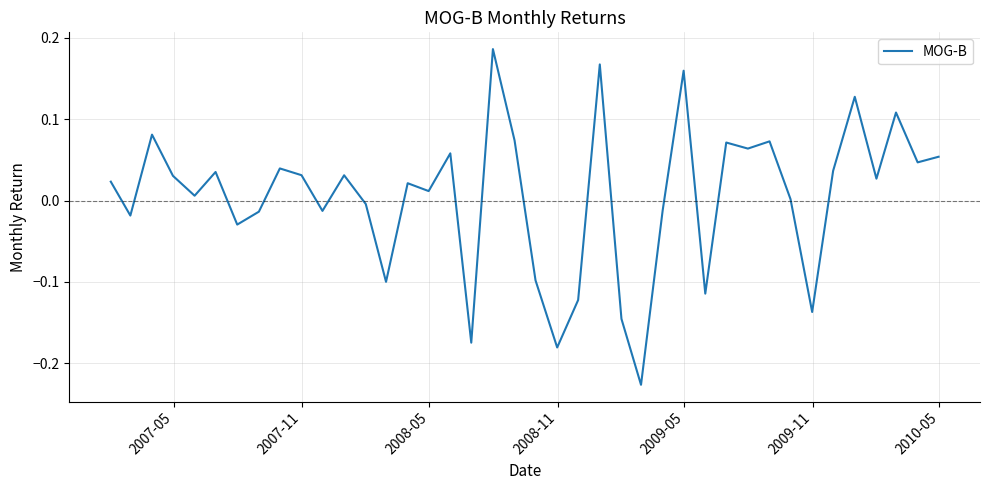

Does the chart display data point markers on the line(s)?

No